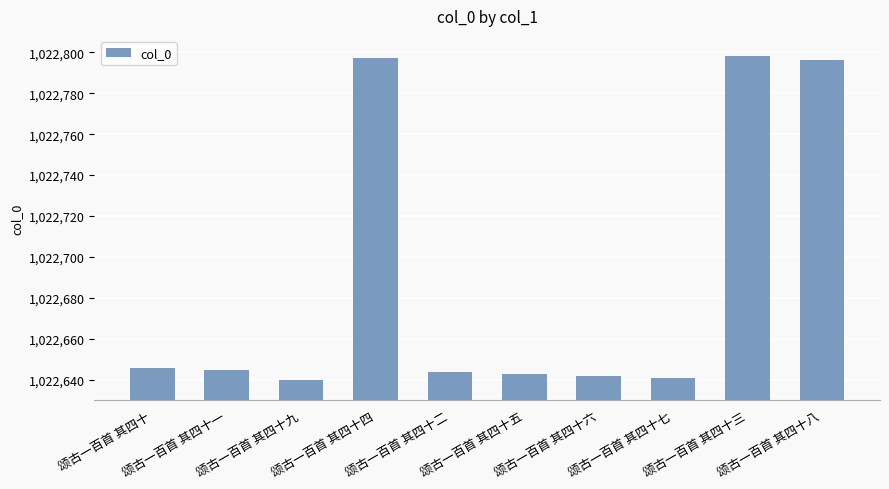

What is the average value?

1022689